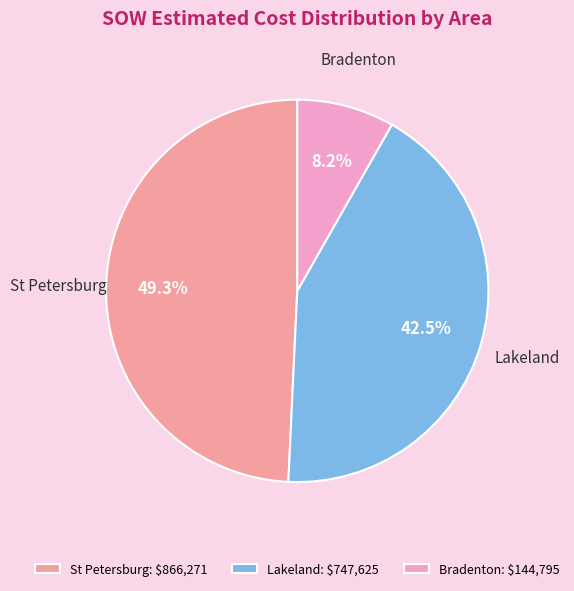

Which slice is the largest?

St Petersburg: $866,271